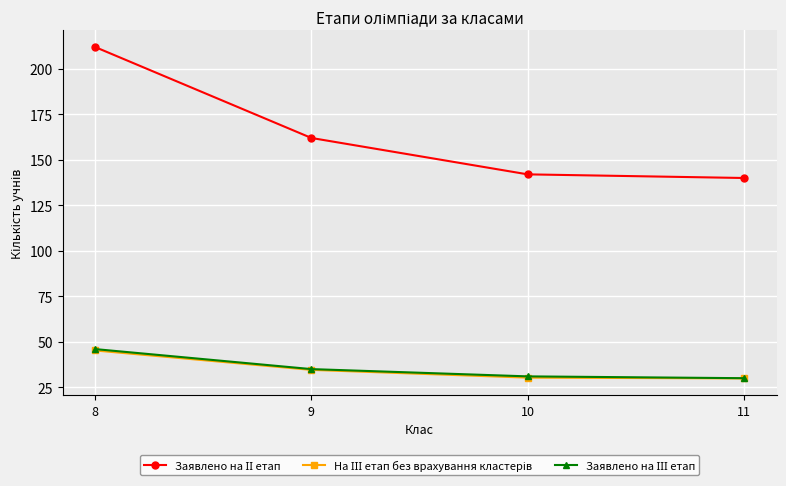

What is the difference between the highest and lowest values at 11?

110.1